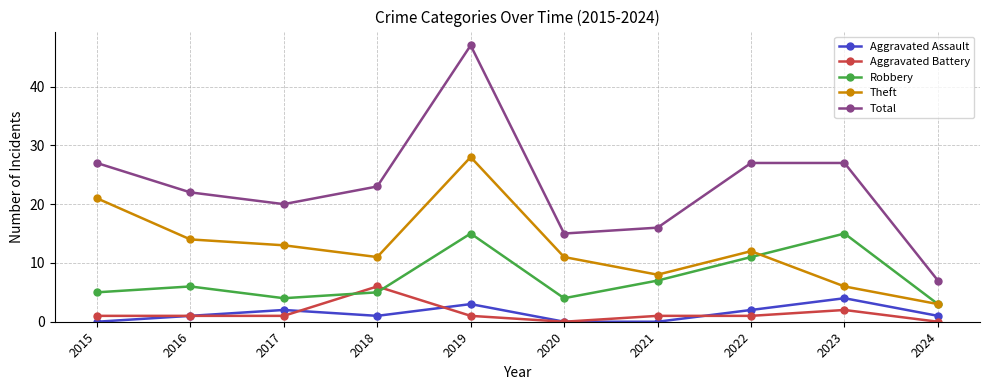

True or false: Aggravated Battery and Total cross at least once.

False